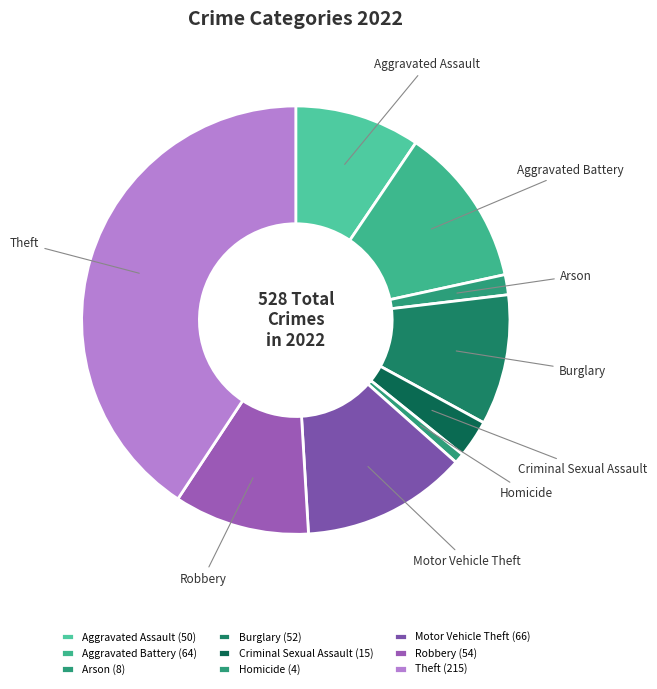

How many slices are in this pie chart?

9